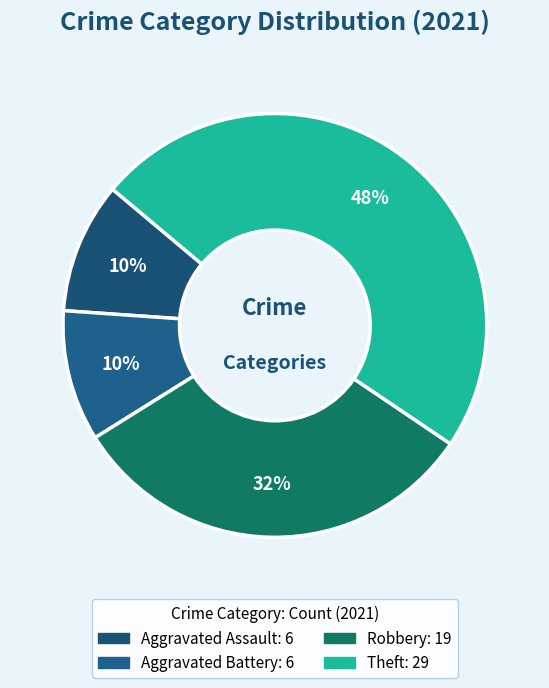

How many segments does this pie chart have?

4